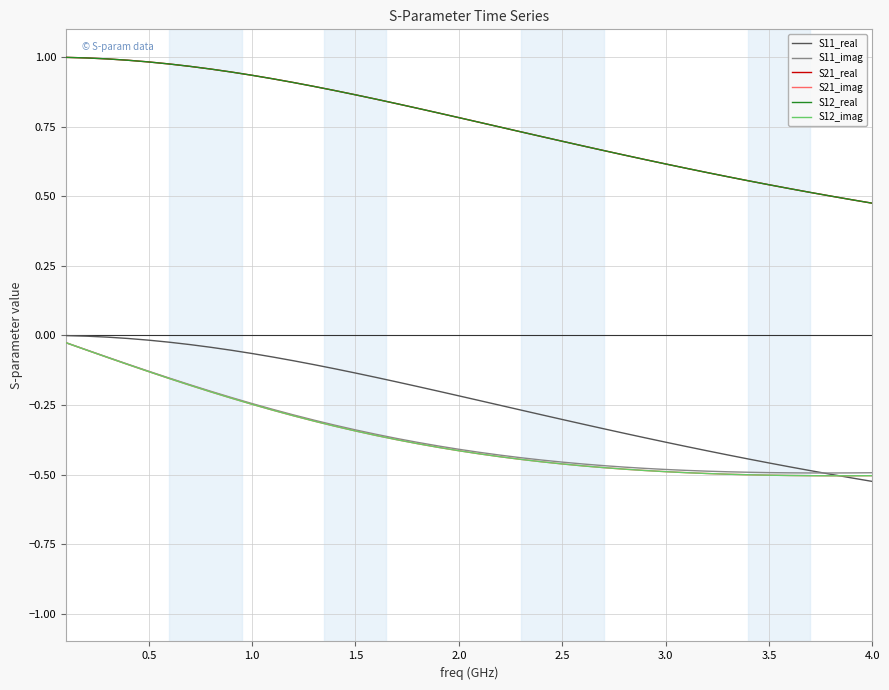

What is the sum of all S11_real values?

-9.4